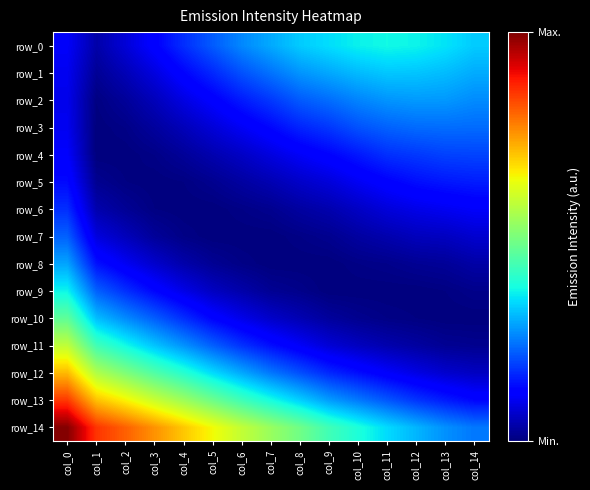

What is the sum of all row_3 values?

0.3